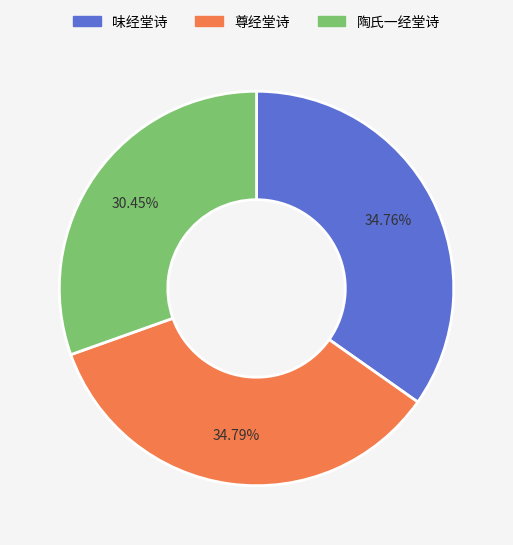

Approximately how many times larger is the value at 味经堂诗 compared to 陶氏一经堂诗?

1.1